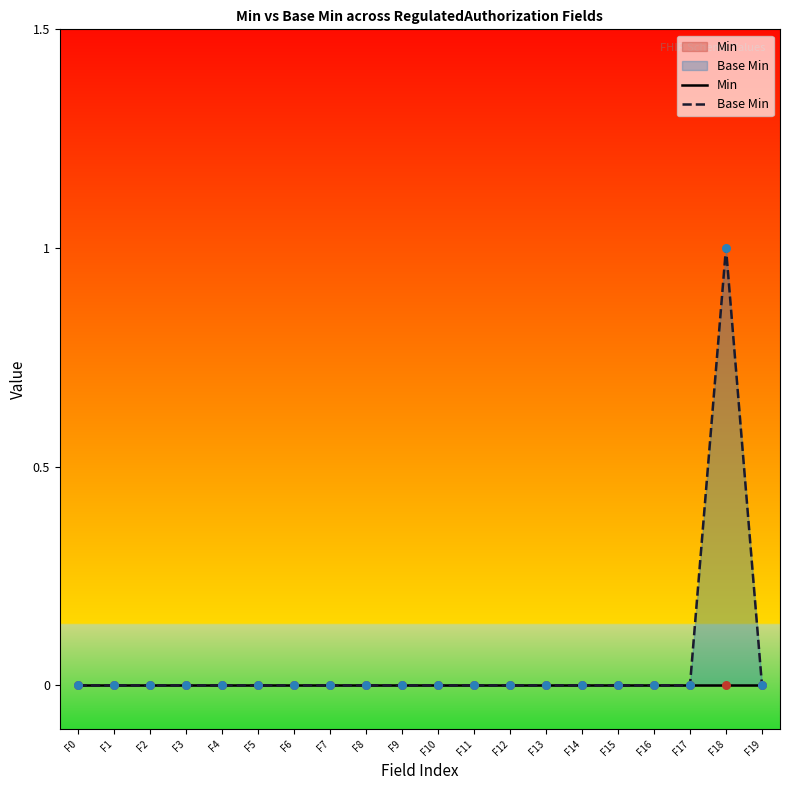

What are all the series names shown in the legend?

Min, Base Min